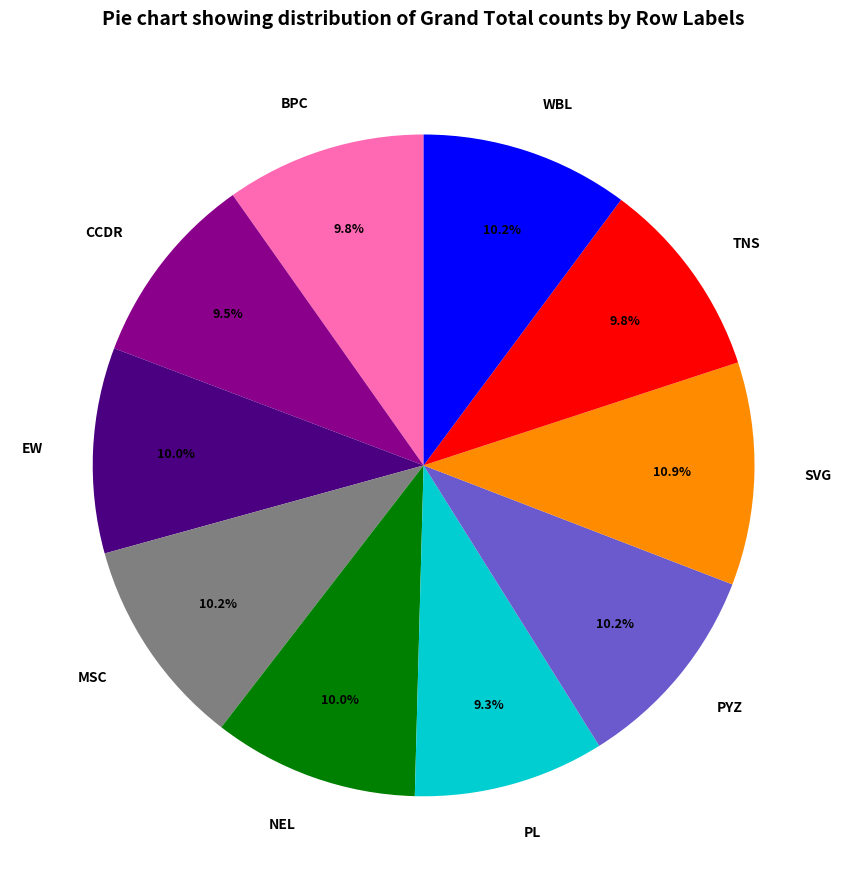

What percentage do WBL and TNS together represent?

20.0%